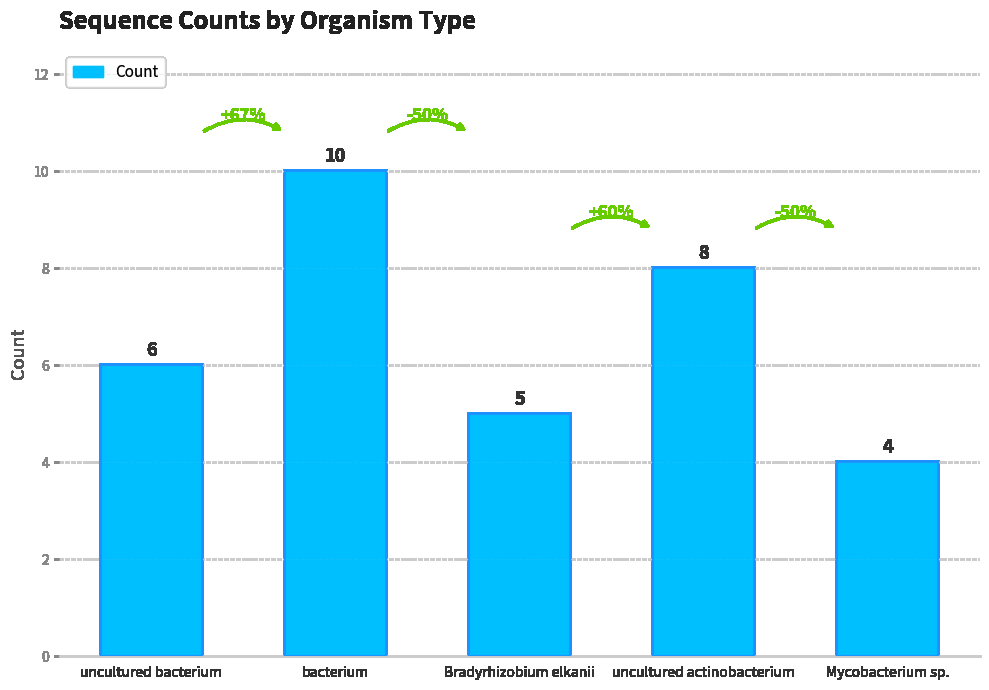

Rank the categories by value from lowest to highest.

Mycobacterium sp., Bradyrhizobium elkanii, uncultured bacterium, uncultured actinobacterium, bacterium